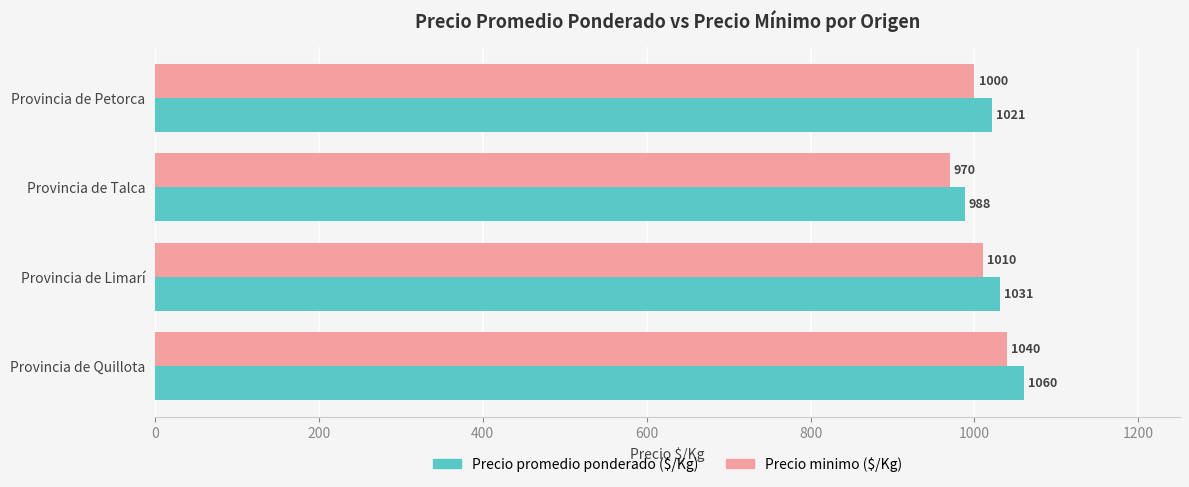

What is the spread (max minus min) of values at Provincia de Limarí?

21